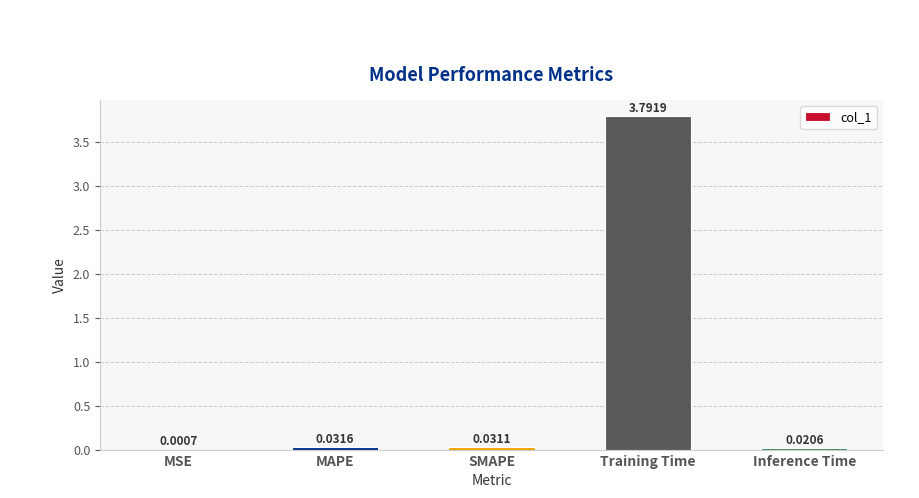

At which label is the value closest to 1?

MAPE